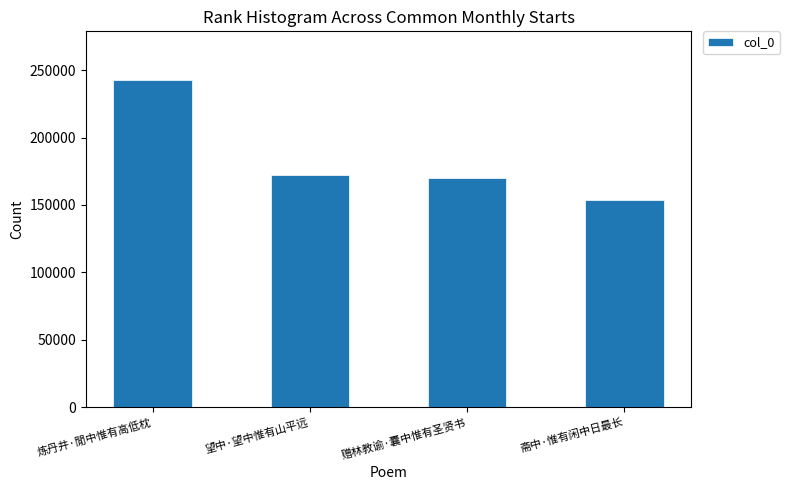

What position from the left is 赠林教谕·囊中惟有圣贤书?

3